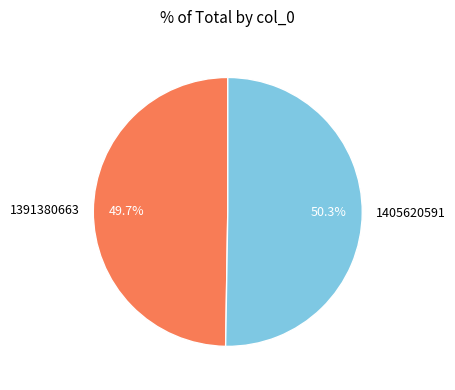

Is it true that 1391380663 is 57% of the pie?

False